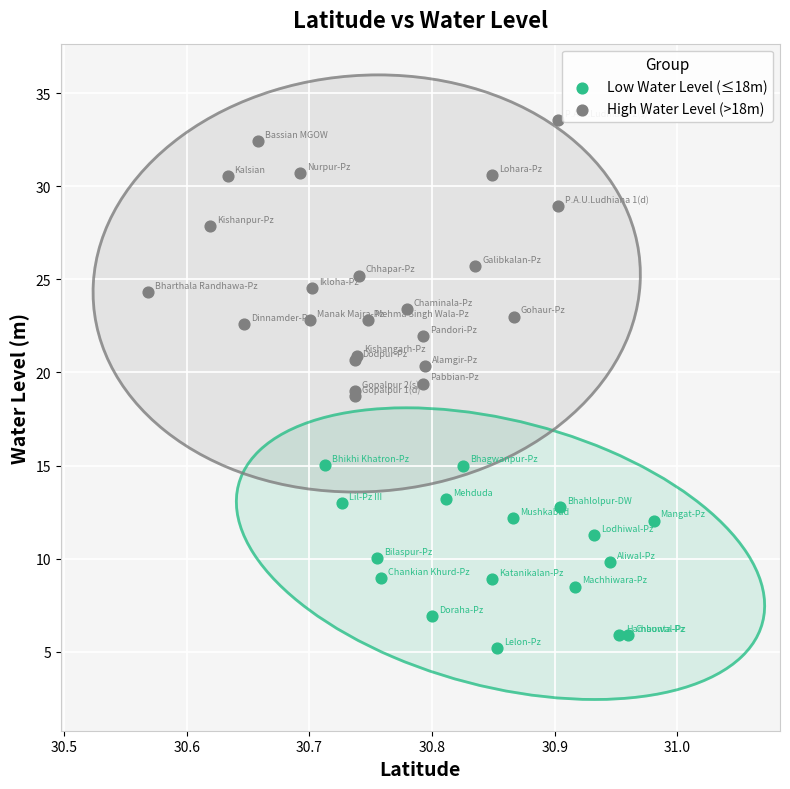

Which series reaches the minimum Y coordinate?

Low Water Level (≤18m)